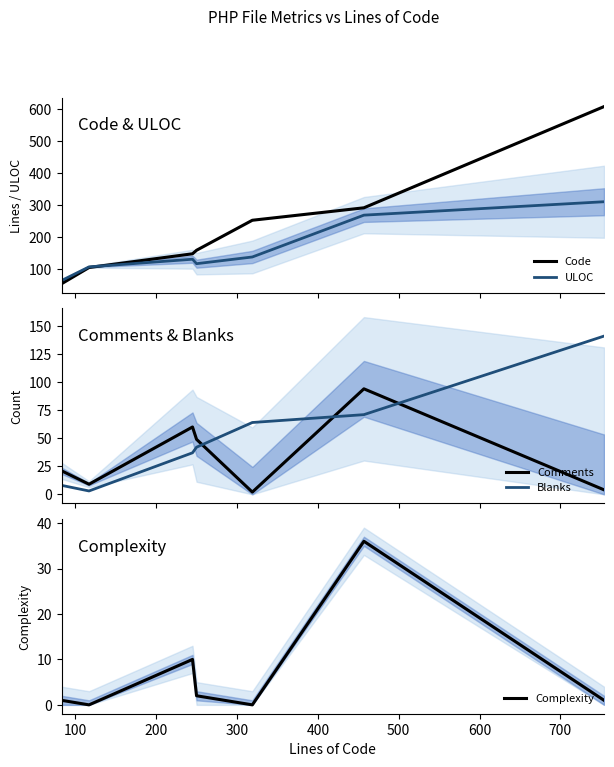

How many lines are shown in the chart?

5